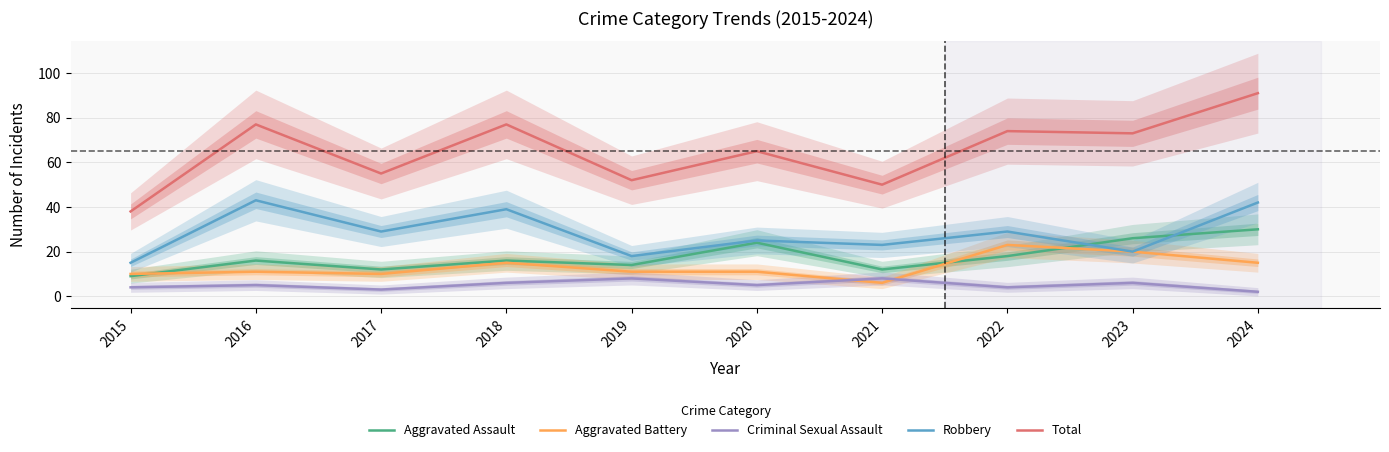

Which series has the largest total across all categories?

Total